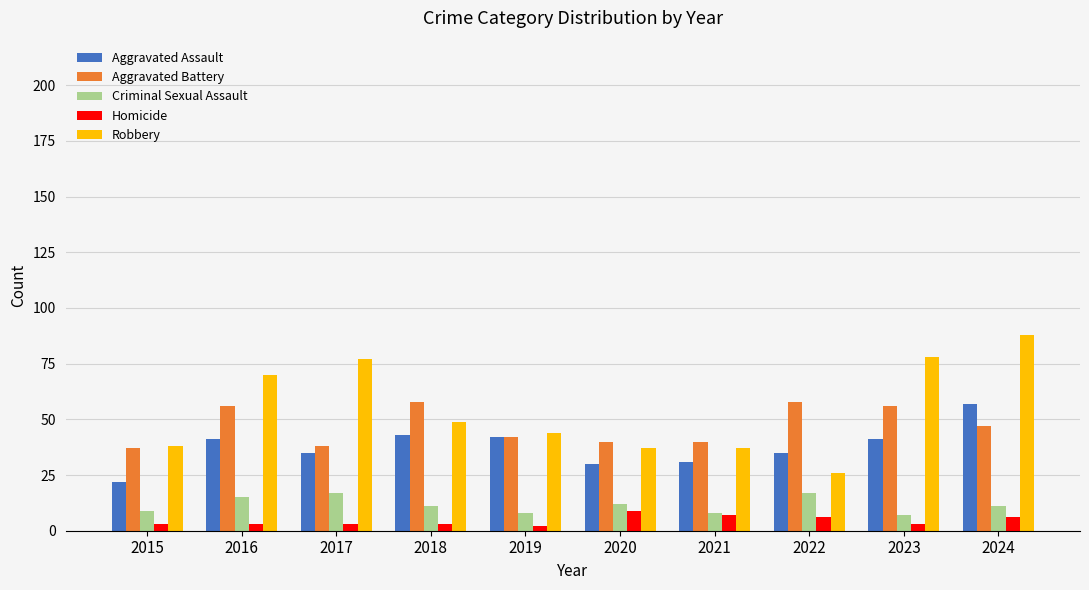

Which series has the largest range (max minus min)?

Robbery